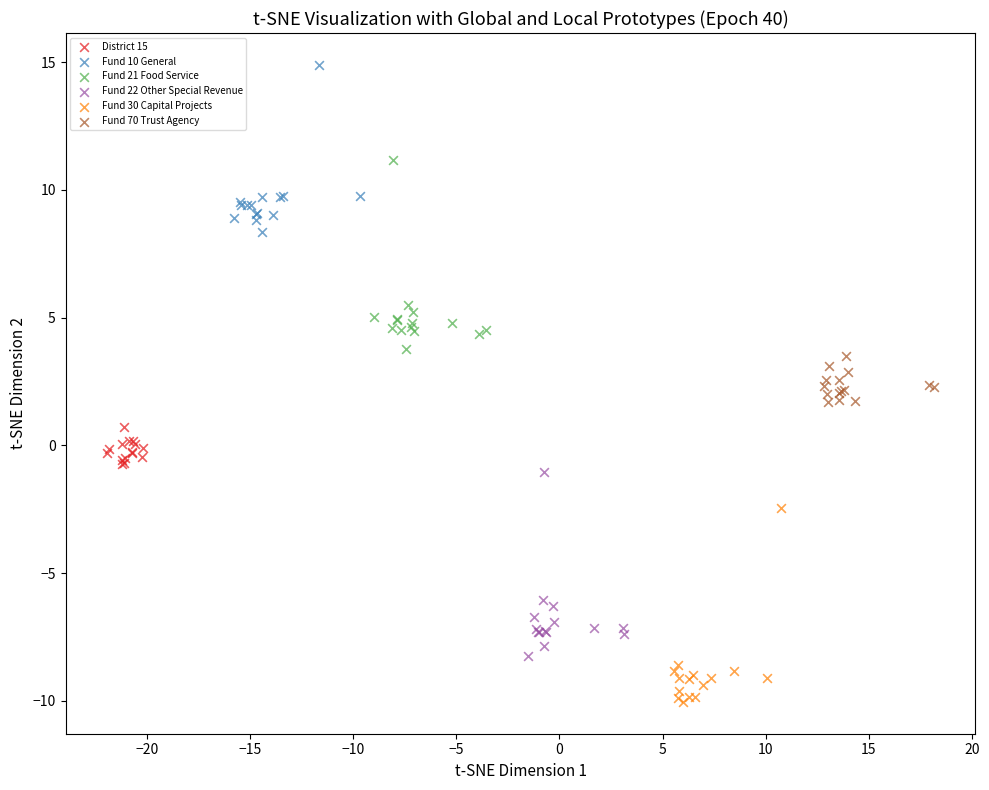

What are all the series names shown in the legend?

District 15, Fund 10 General, Fund 21 Food Service, Fund 22 Other Special Revenue, Fund 30 Capital Projects, Fund 70 Trust Agency